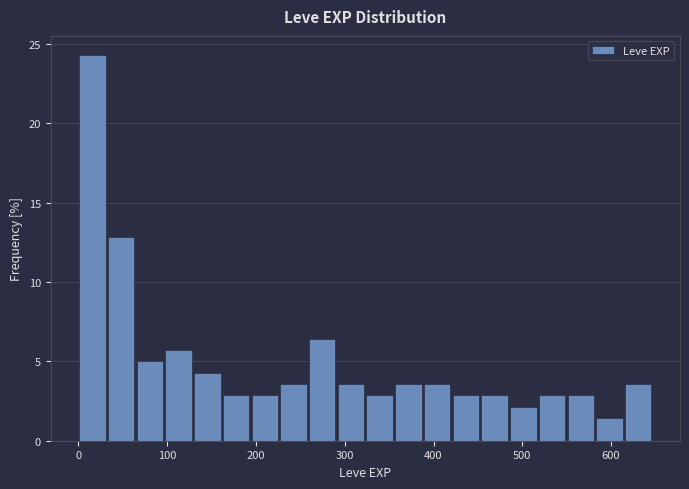

Around what value on the x-axis is the tallest bar? Give the approximate position of its centre, as read against the axis.

20